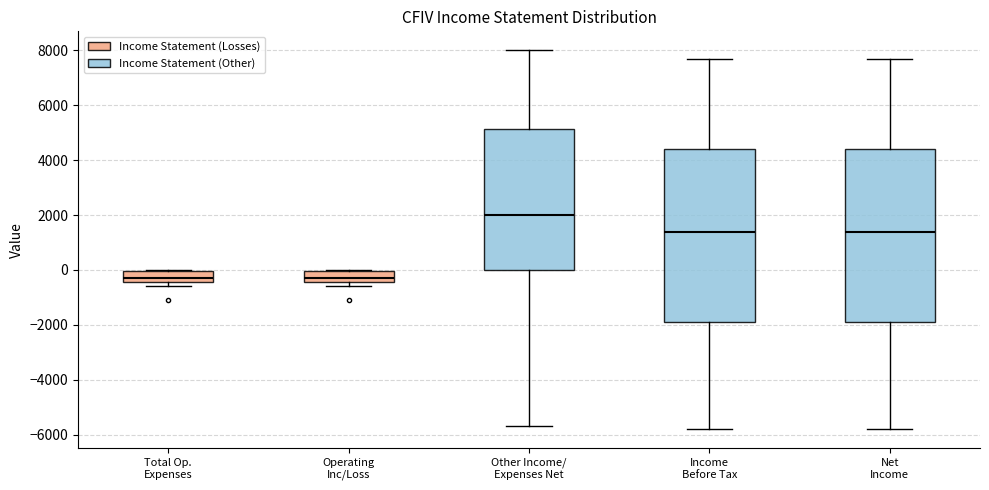

Reading left to right, transcribe this box plot: for each box, give where its median line is, the range the box spans, and where its two whiskers end, as read against the y-axis. The values are not printed on the chart, so give them approximately, as read against the axis.

Total Op. Expenses: median -200, box -400 to 0, whiskers -600 to 0
Operating Inc/Loss: median -200, box -400 to 0, whiskers -600 to 0
Other Income/ Expenses Net: median 2000, box 0 to 5200, whiskers -5600 to 8000
Income Before Tax: median 1400, box -1800 to 4400, whiskers -5800 to 7800
Net Income: median 1400, box -1800 to 4400, whiskers -5800 to 7800